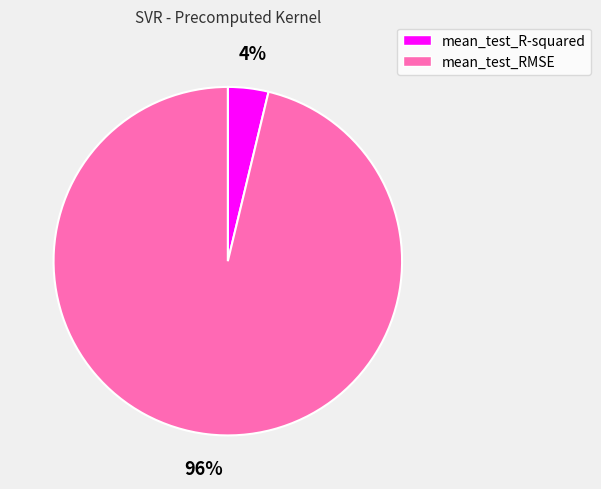

Between mean_test_R-squared and mean_test_RMSE, which is larger?

mean_test_RMSE